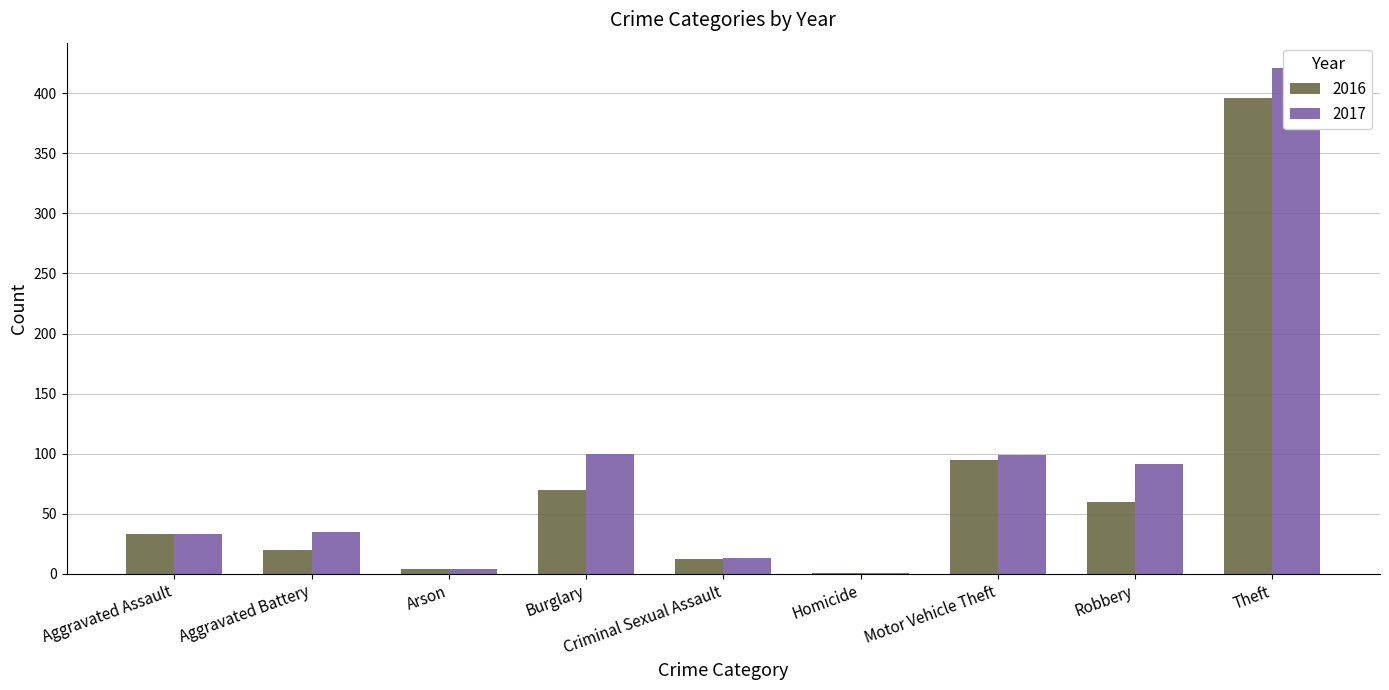

At which label is 2017 closest to 399?

Theft